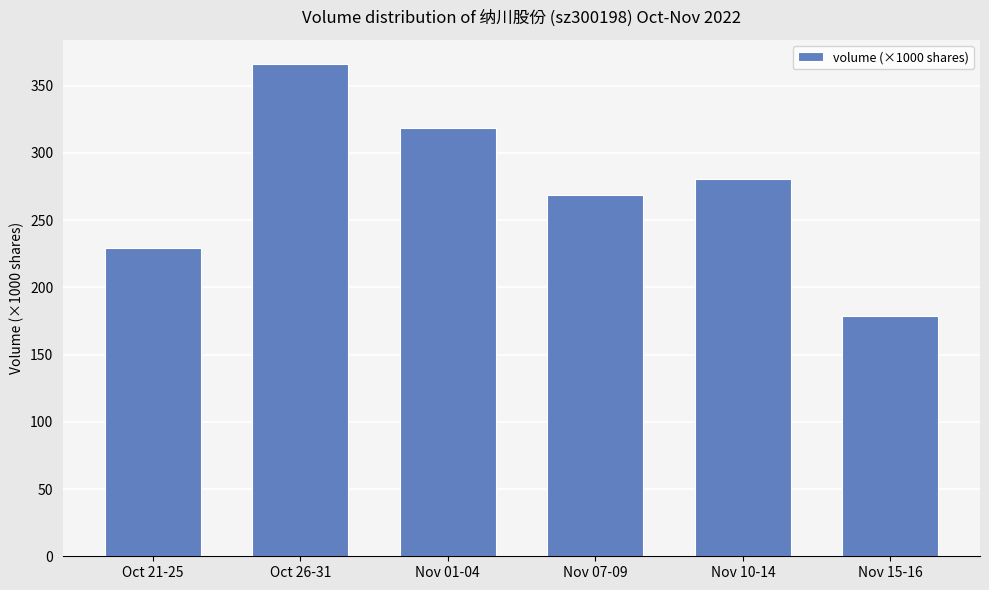

What is the average value?

273.8